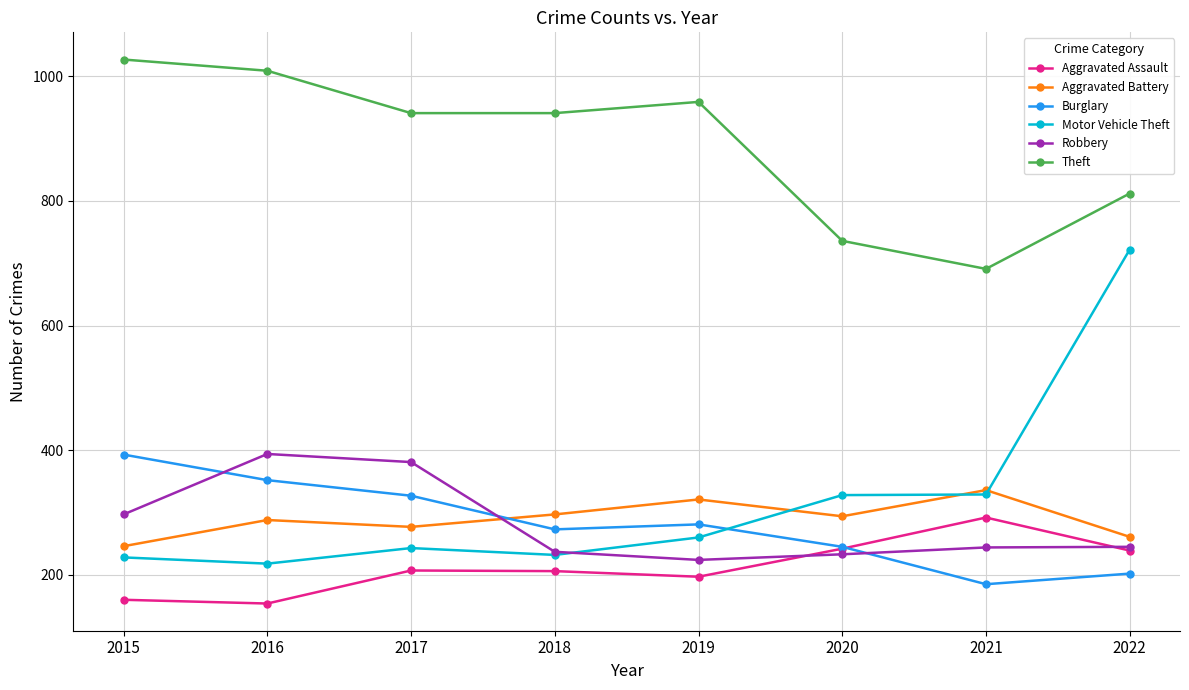

Is it true that Motor Vehicle Theft equals 456 at 2021?

False